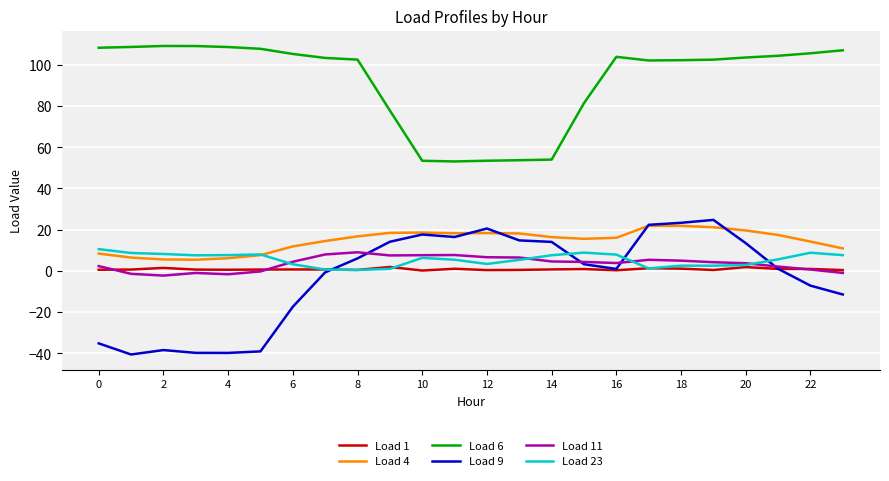

True or false: Load 6 and Load 9 cross at least once.

False